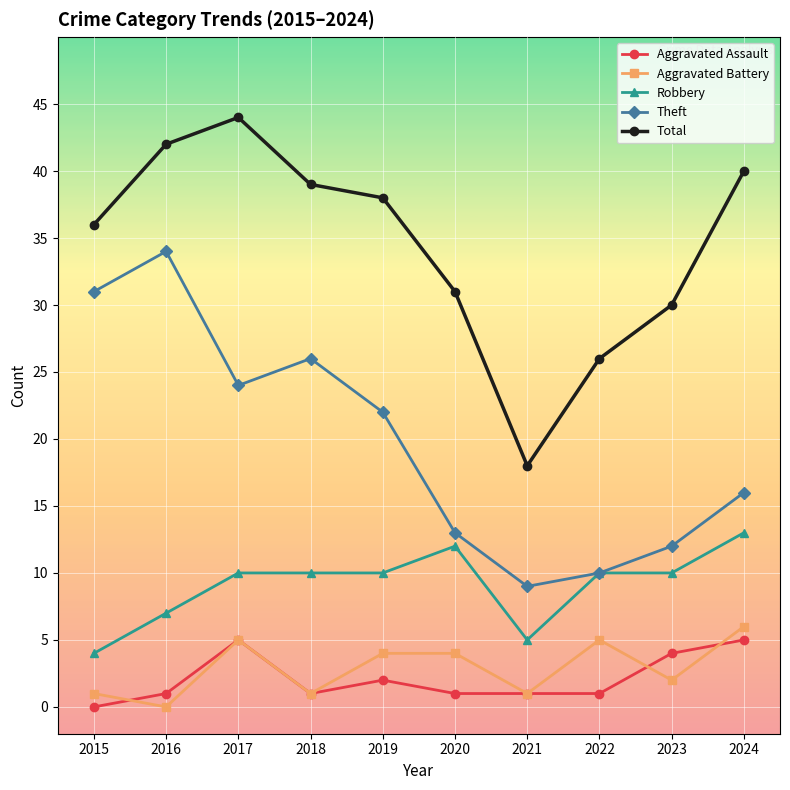

How many interior local peaks does the Total series have?

1